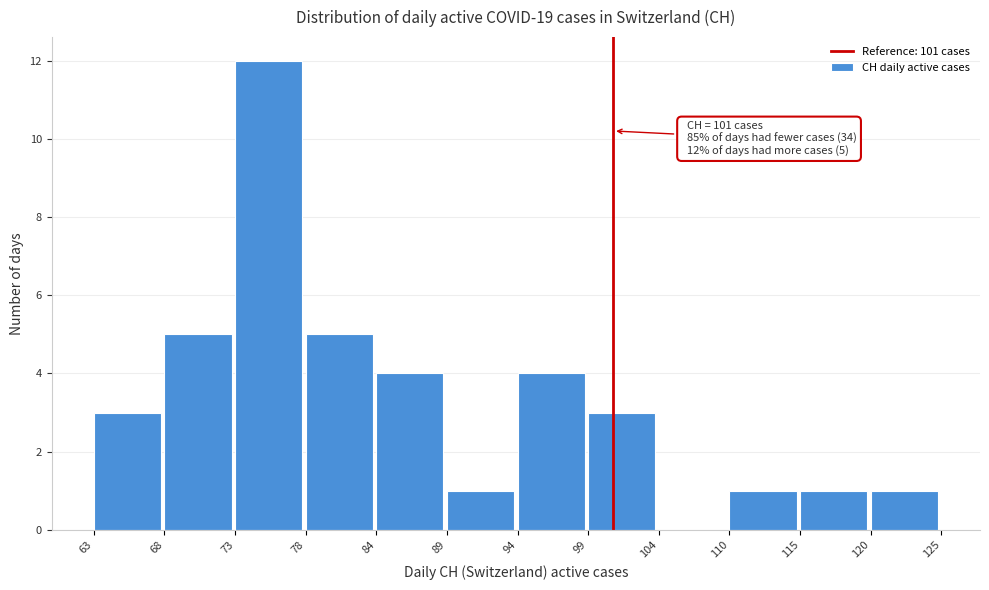

Over which range of the x-axis is the bar tallest?

73 to 78